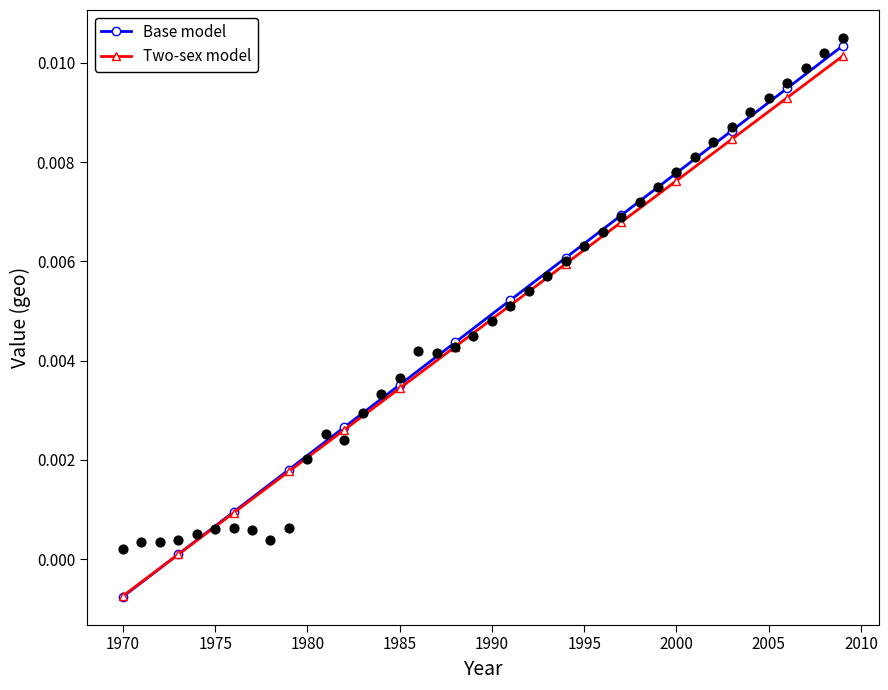

Which series has the largest Y range (max minus min)?

Base model